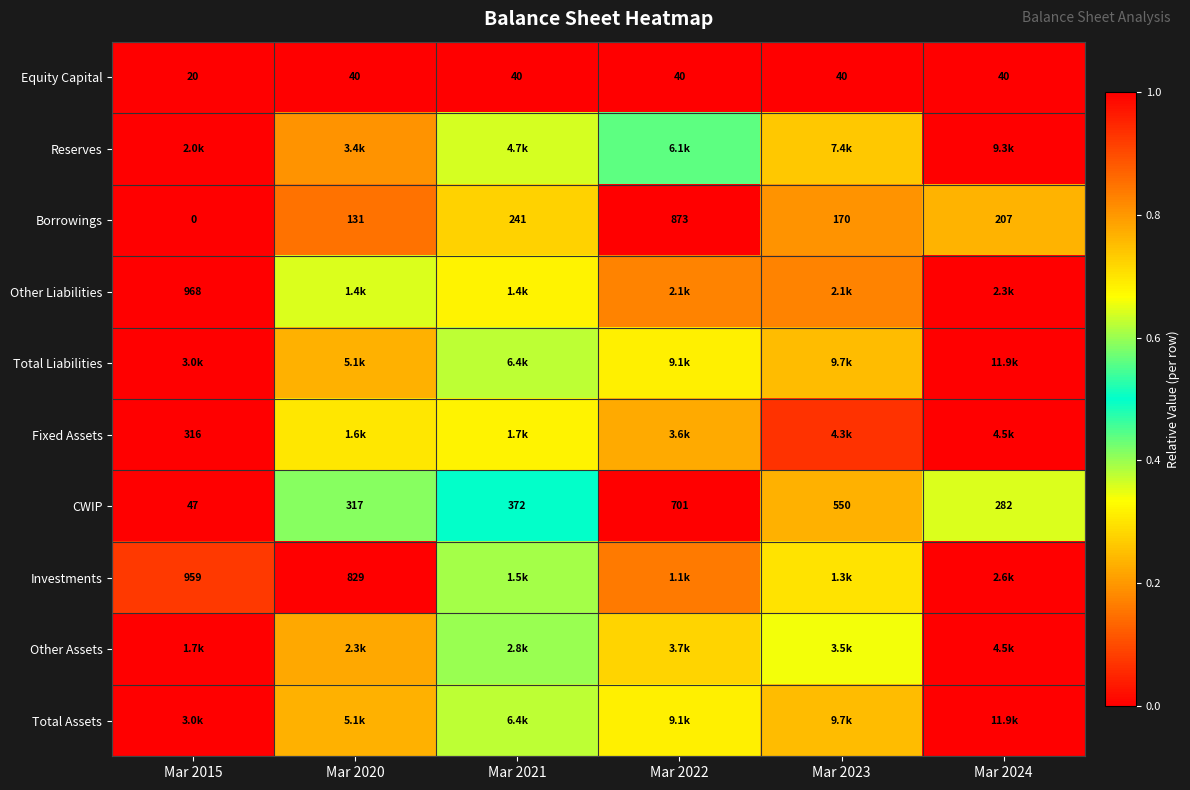

How many data points does each series have?

6